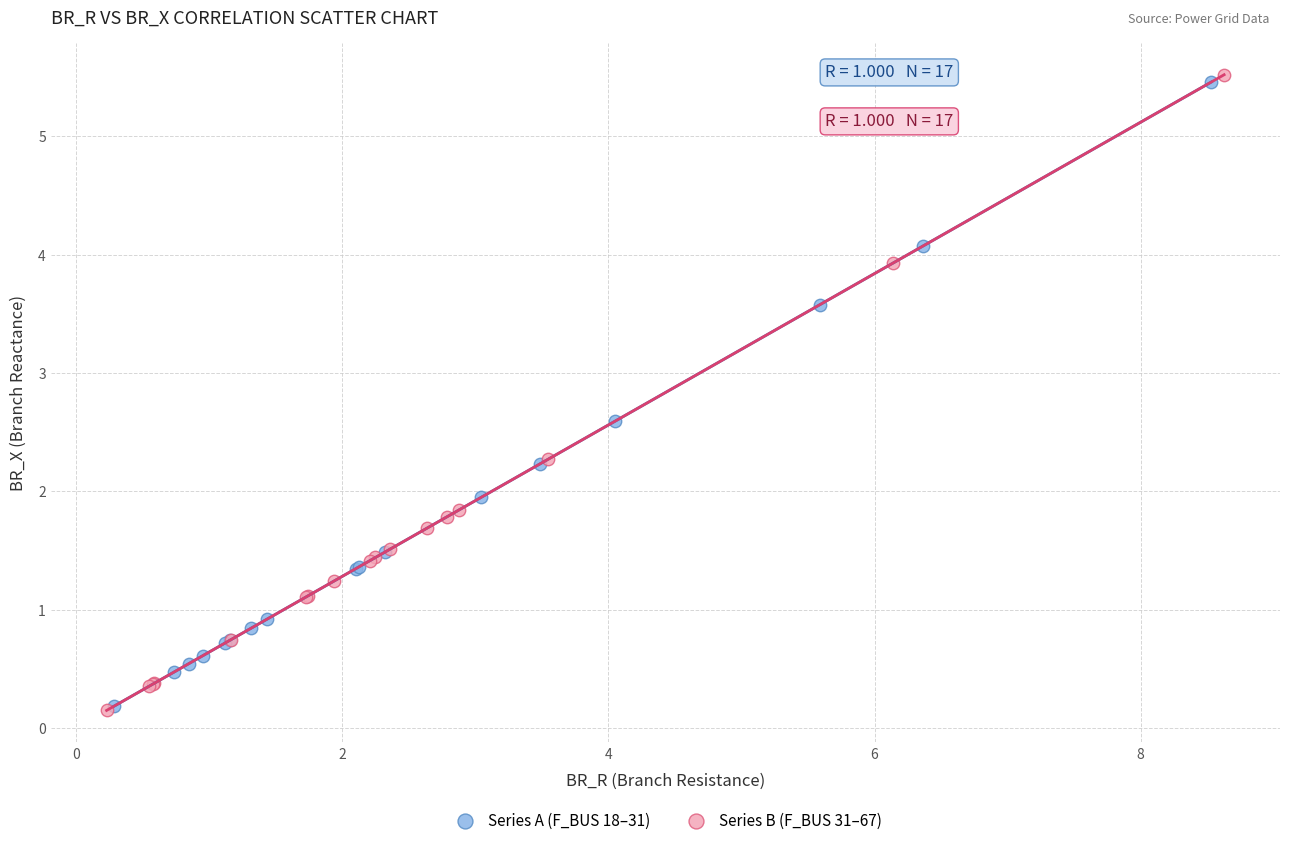

What are all the series names shown in the legend?

Series A (F_BUS 18–31), Series B (F_BUS 31–67)